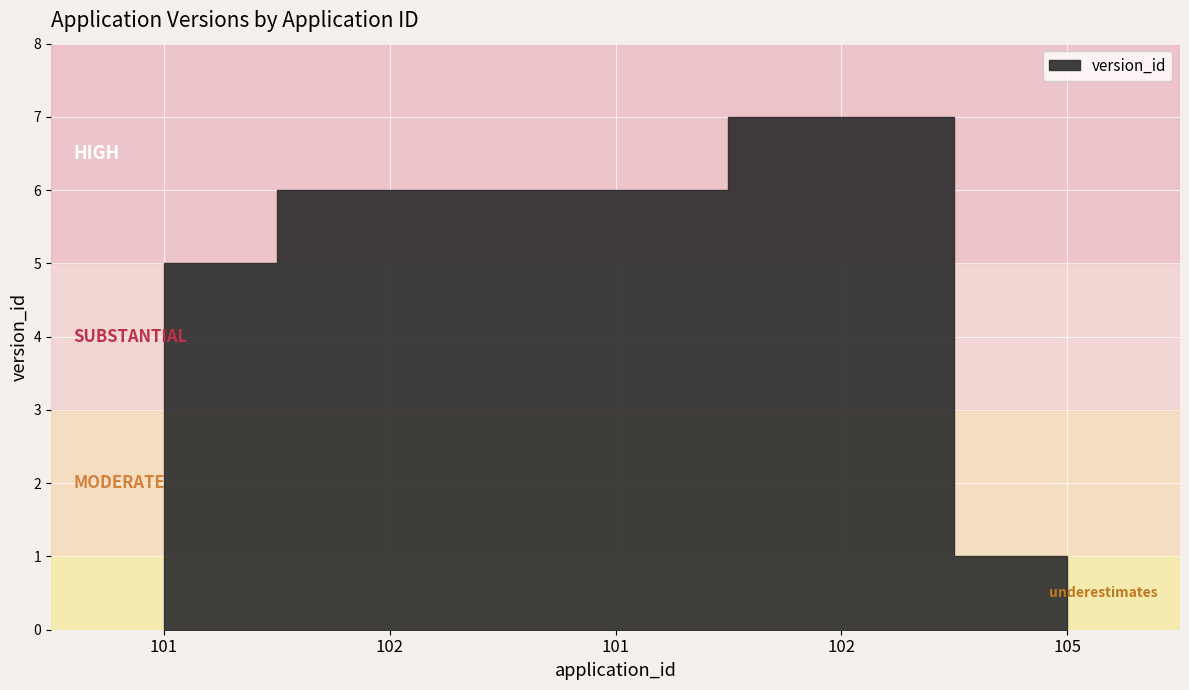

True or false: the data shows 6 at 102.

True